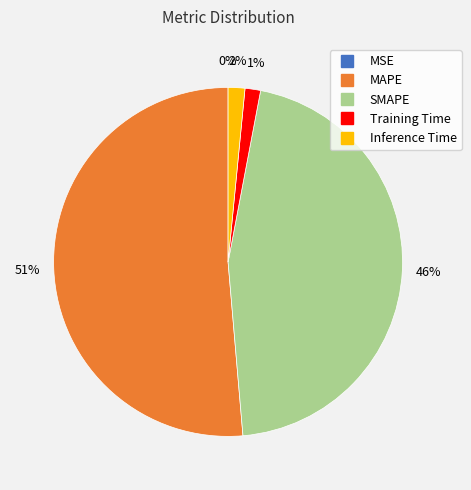

What percentage is the Inference Time slice, to the nearest percent?

2%